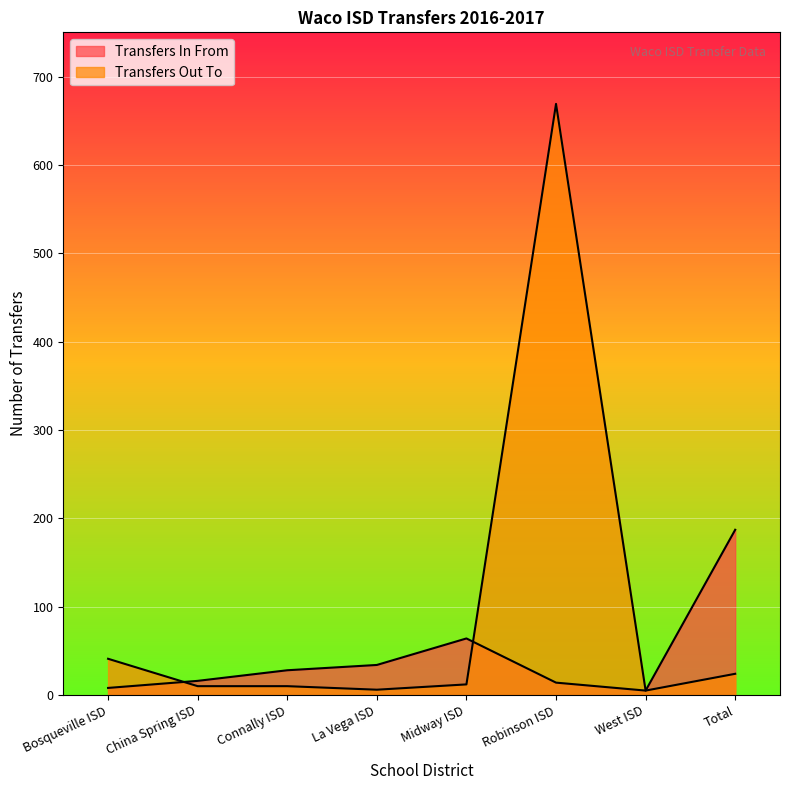

Which series has the largest total across all categories?

Transfers Out To